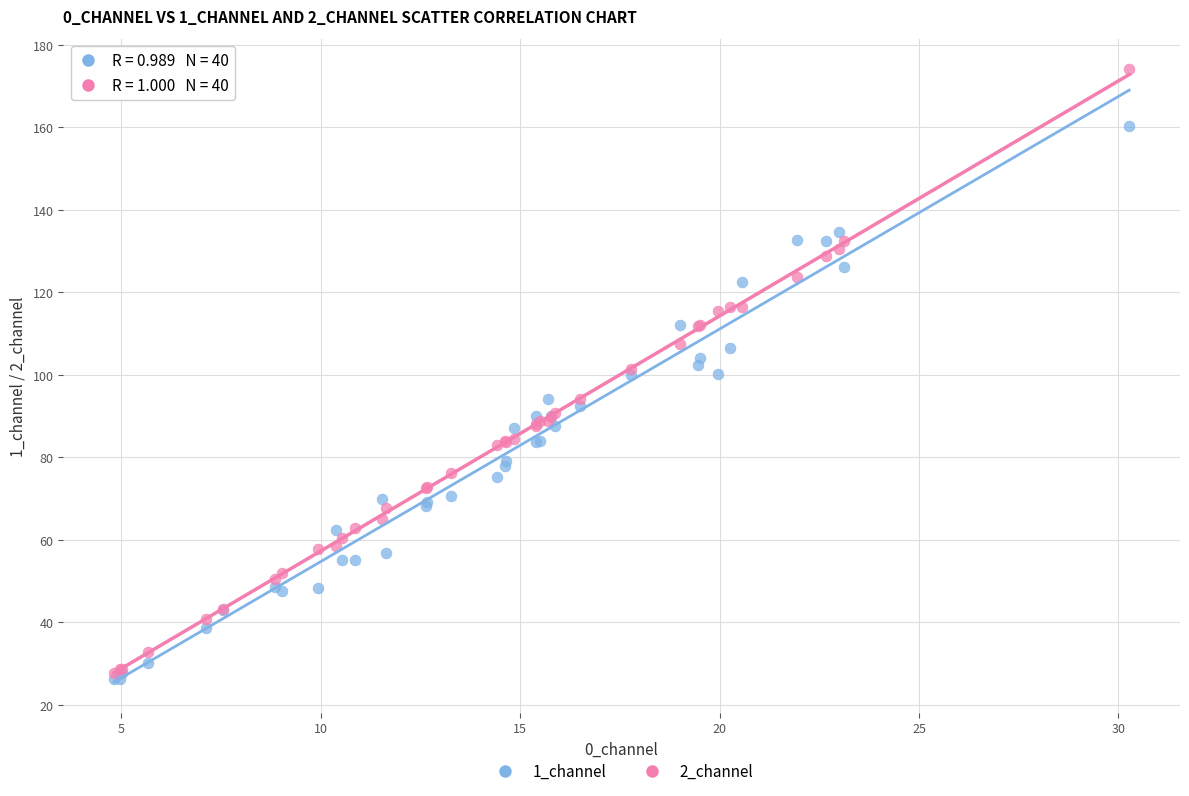

Which series has the widest spread of Y values?

2_channel